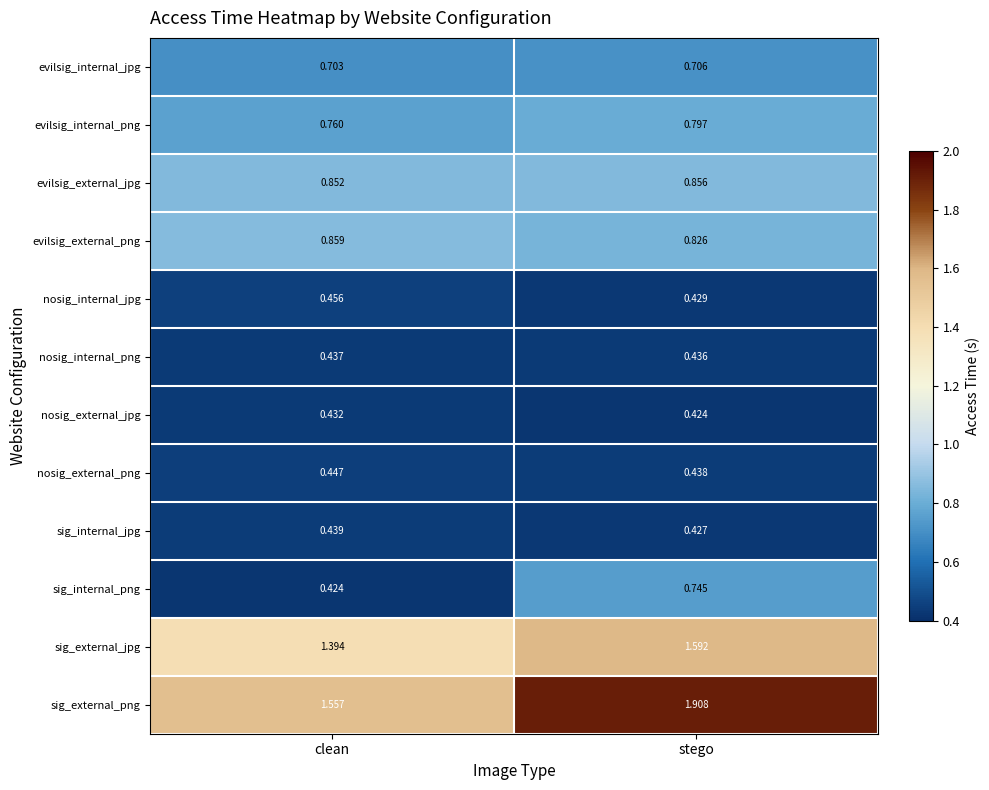

What is the maximum value shown in the chart?

1.9